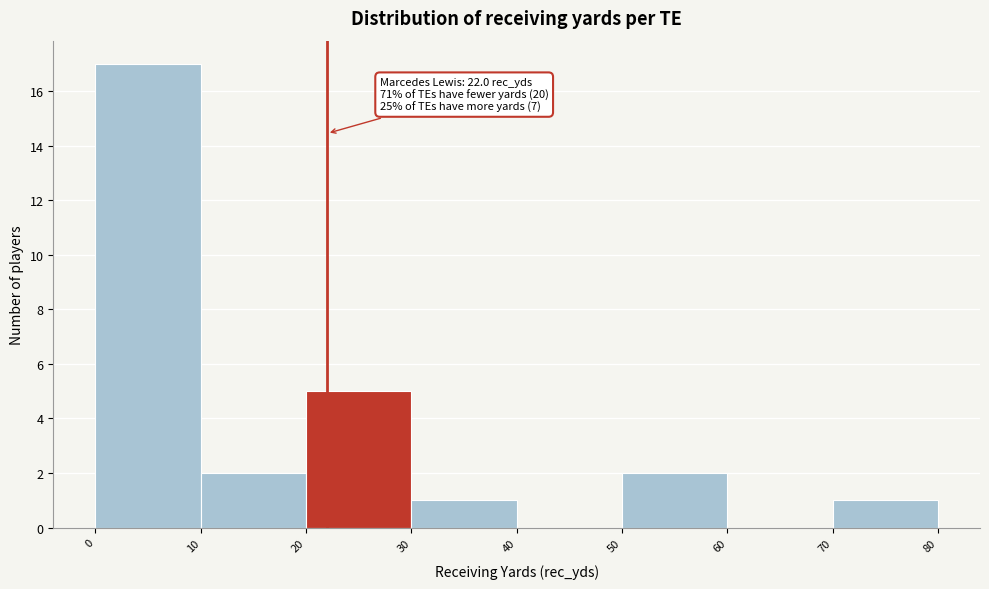

Over which range of the x-axis is the bar tallest?

0 to 10